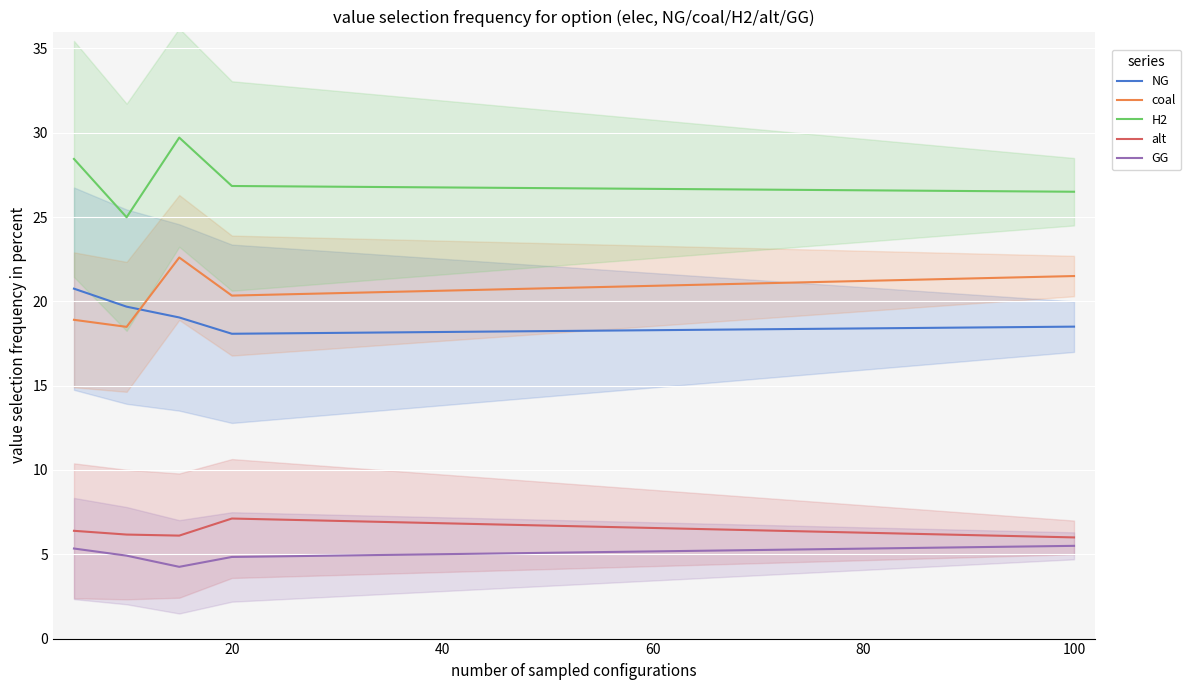

What are all the series names shown in the legend?

NG, coal, H2, alt, GG